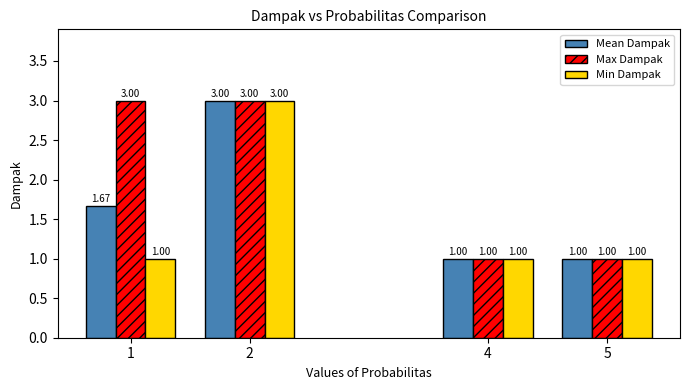

What is the difference between the maximum and minimum values in the Mean Dampak series?

2.0